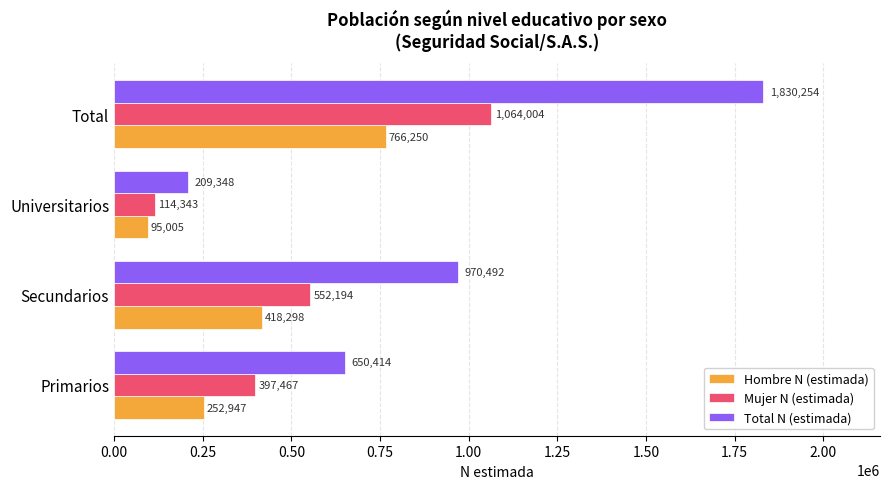

List the series in order of their overall mean, lowest first.

Hombre N (estimada), Mujer N (estimada), Total N (estimada)